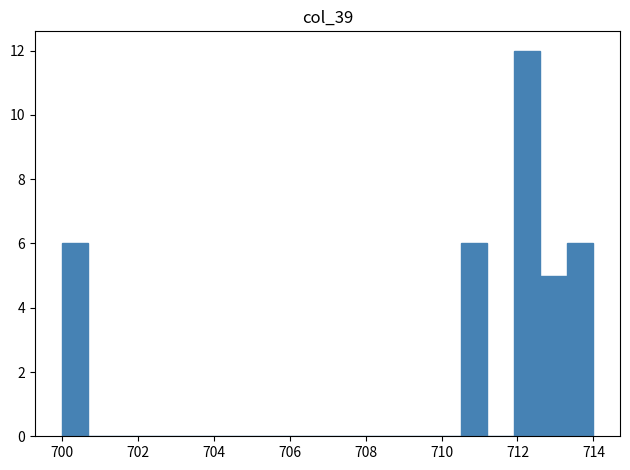

Around what value on the x-axis is the tallest bar? Give the approximate position of its centre, as read against the axis.

712.2